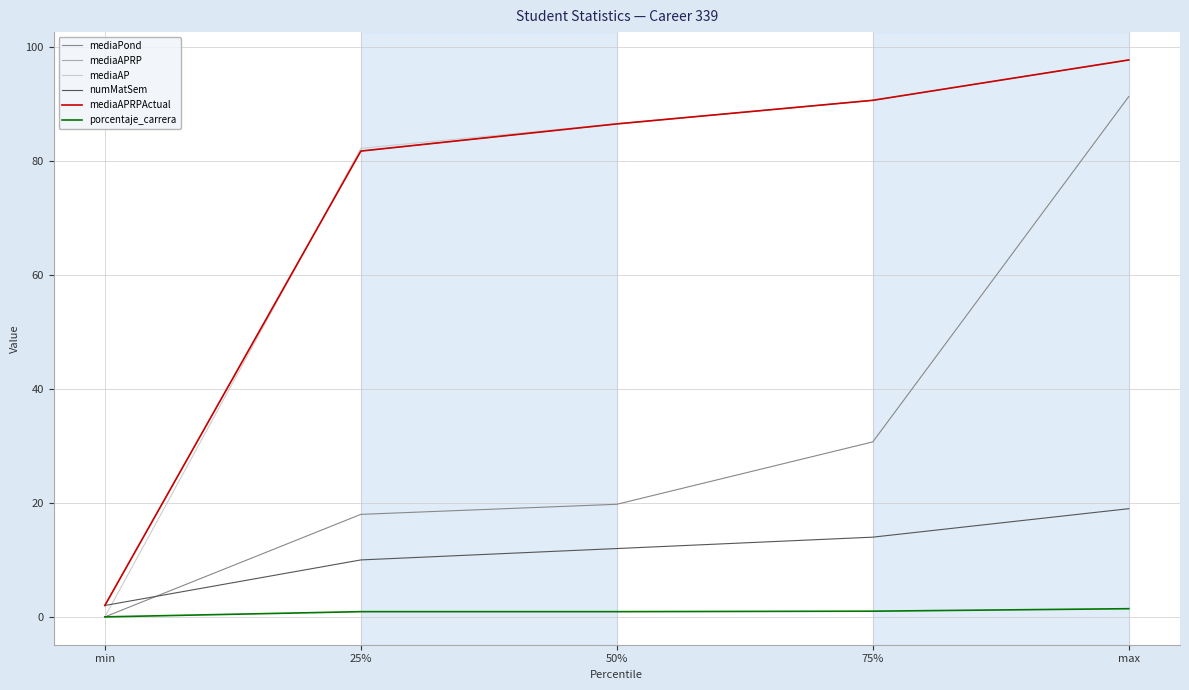

True or false: porcentaje_carrera and mediaAPRP intersect in this chart.

False